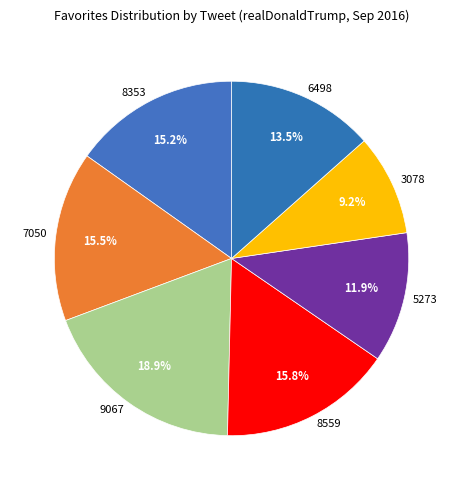

True or false: 7050 accounts for 28% of the total.

False